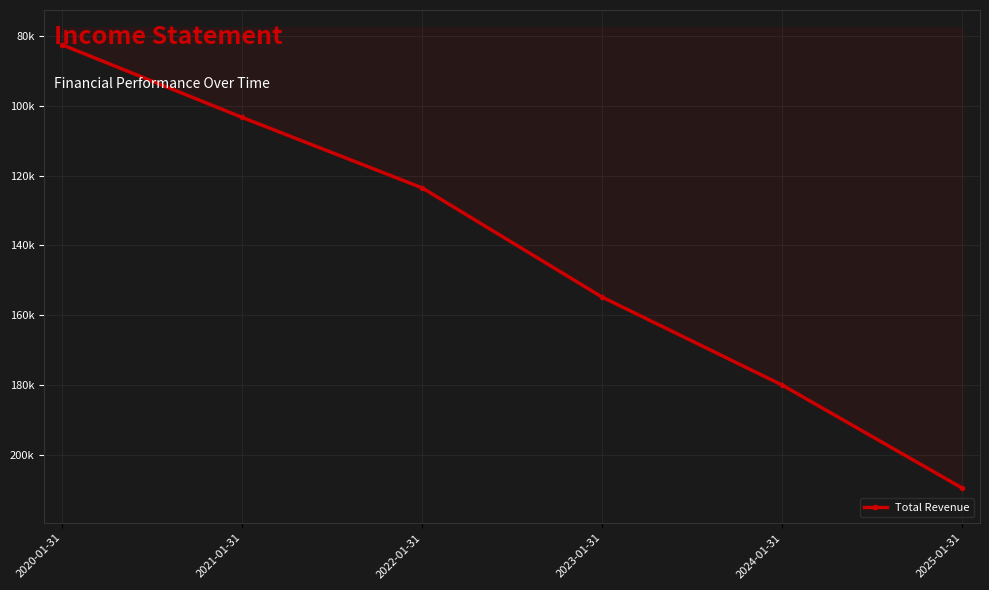

Is this an area chart (filled region under the line)?

Yes